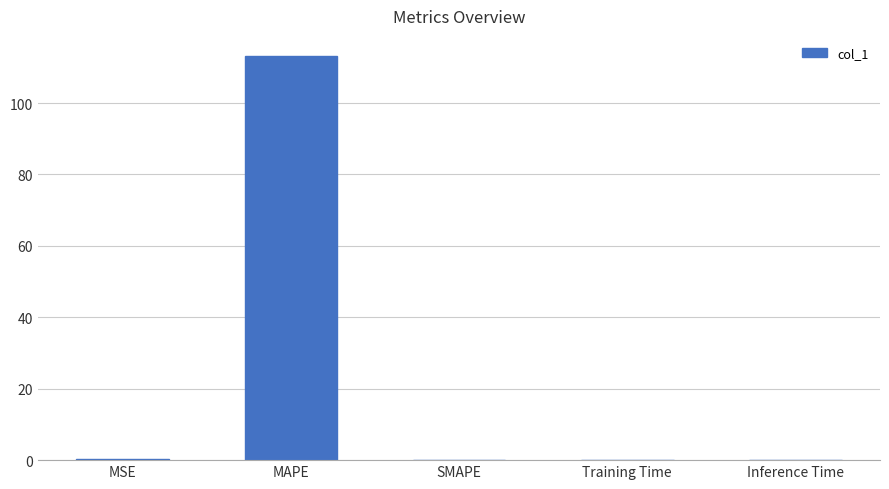

Is it true that the value at MAPE is 113.1?

True